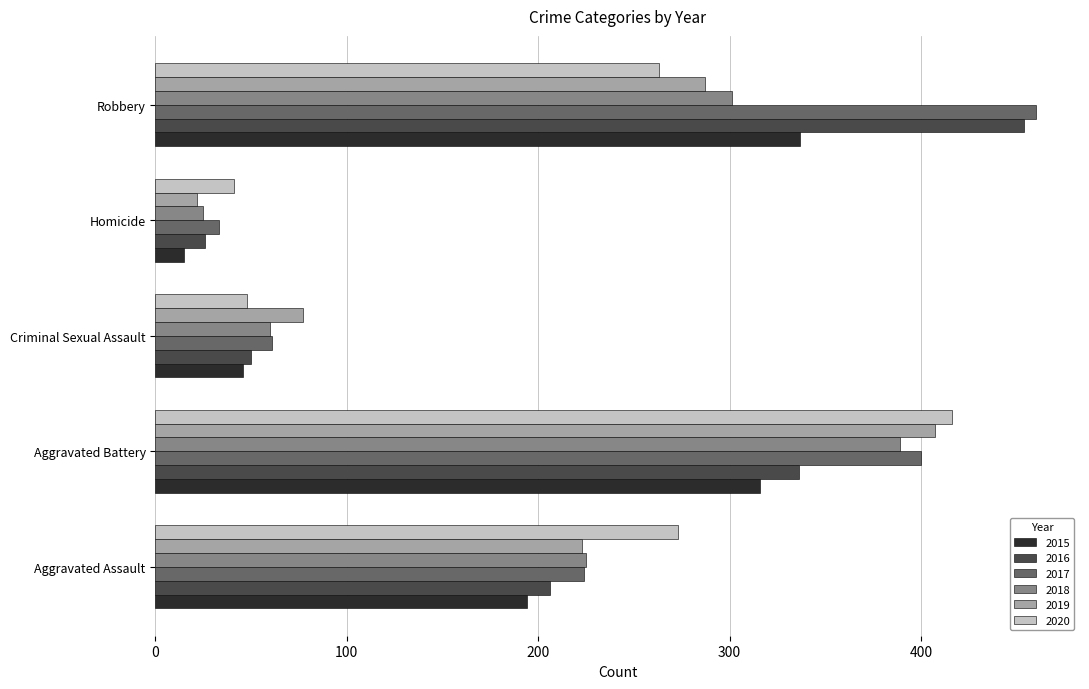

What is the difference between the highest and lowest values at Criminal Sexual Assault?

31